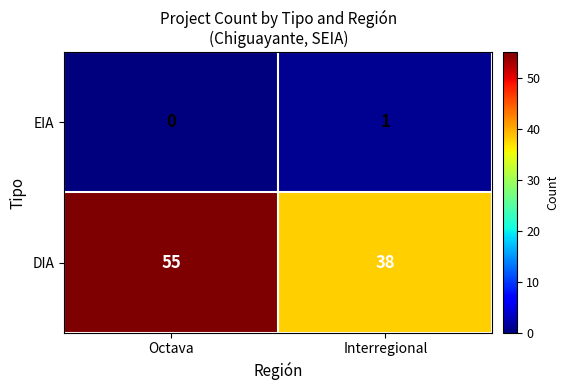

What is the sum of the DIA values at Interregional and Octava?

93